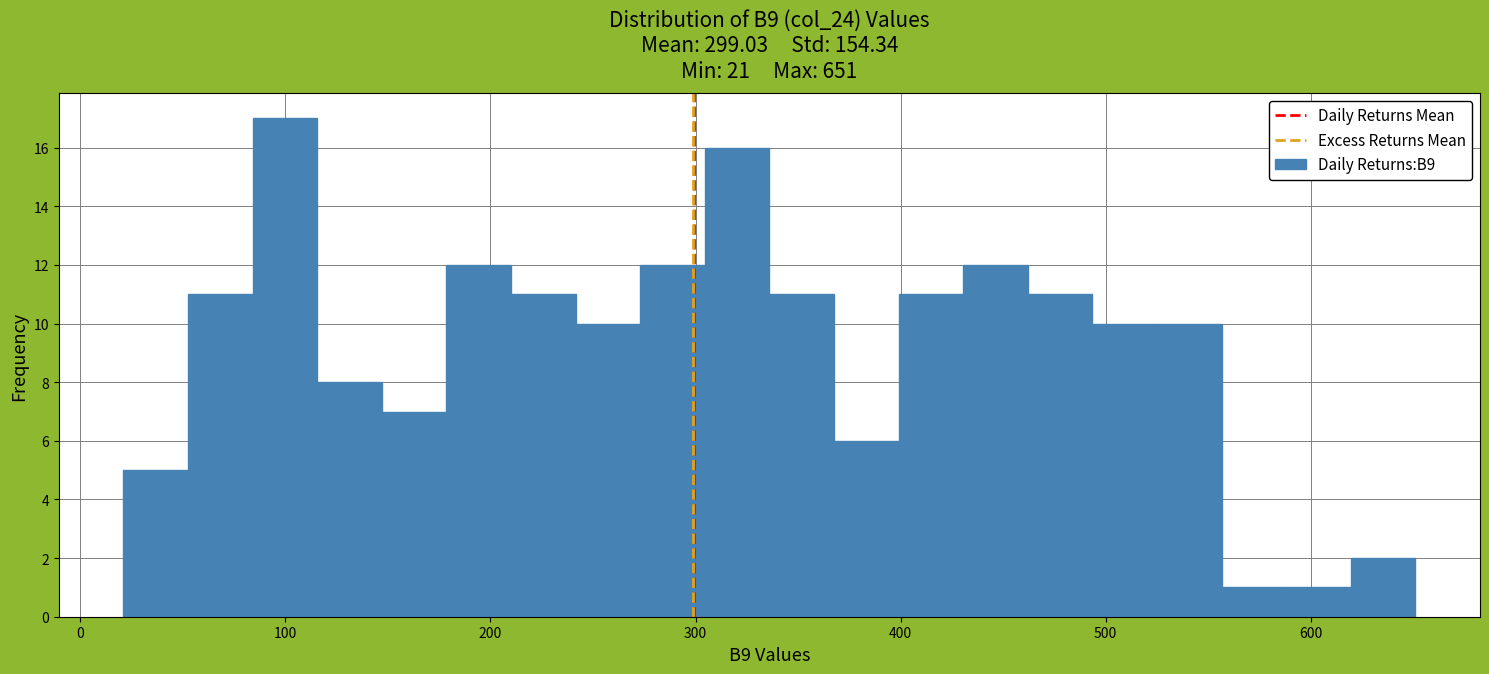

Around what value on the x-axis is the tallest bar? Give the approximate position of its centre, as read against the axis.

100